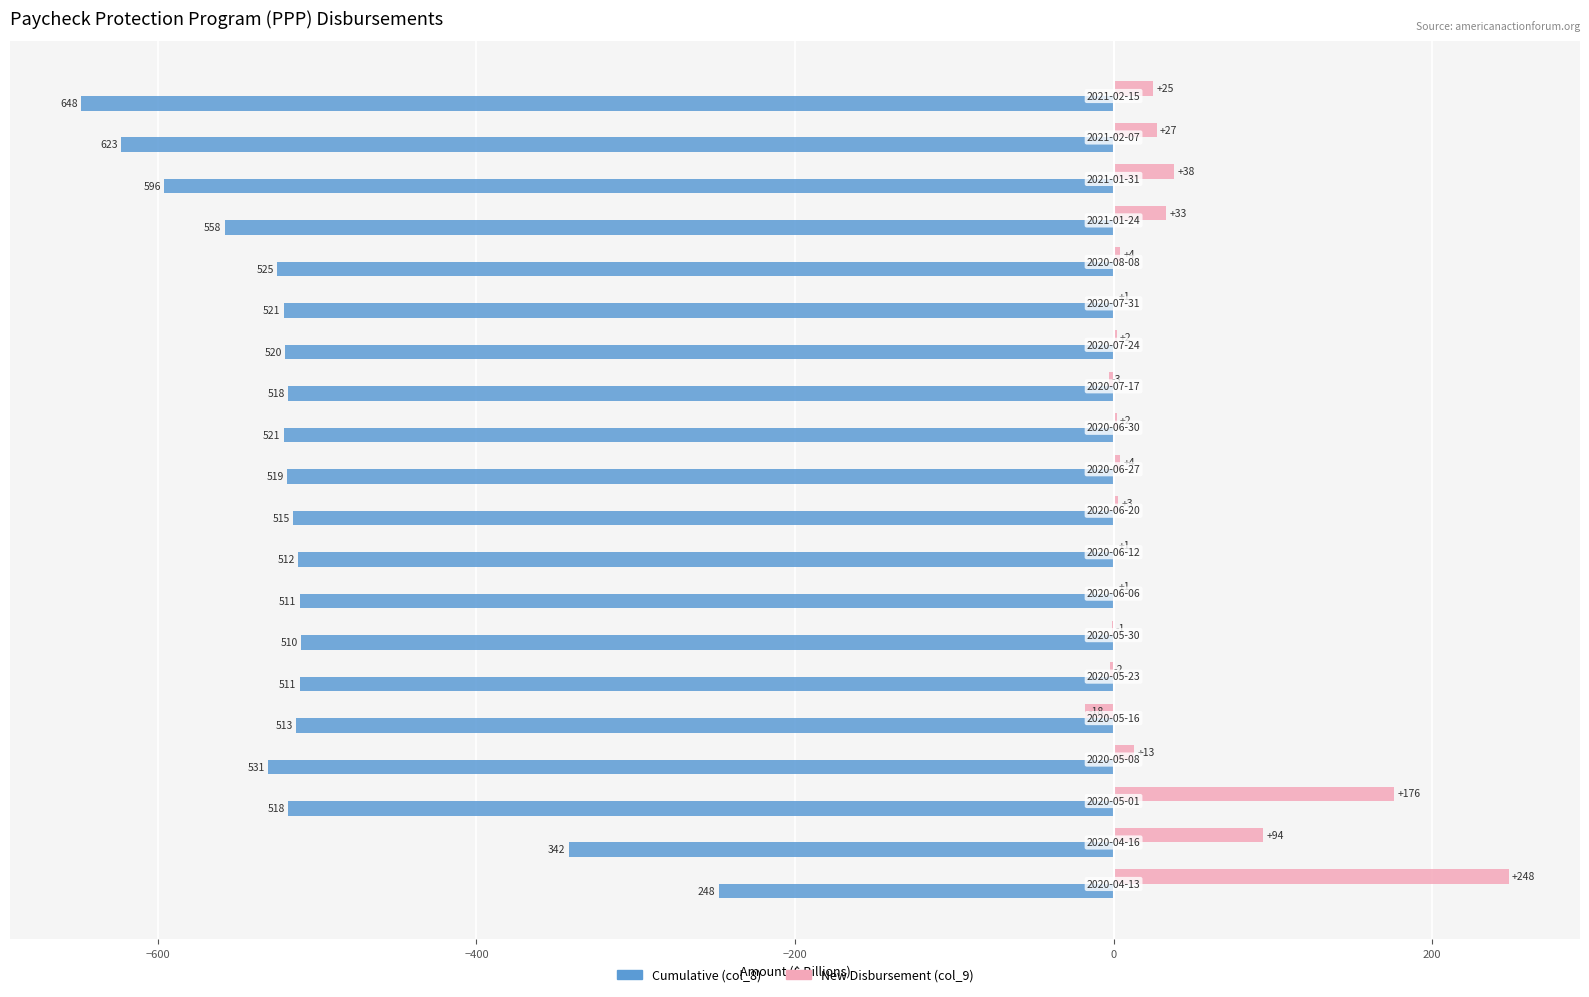

Which series has the largest total across all categories?

New Disbursement (col_9)